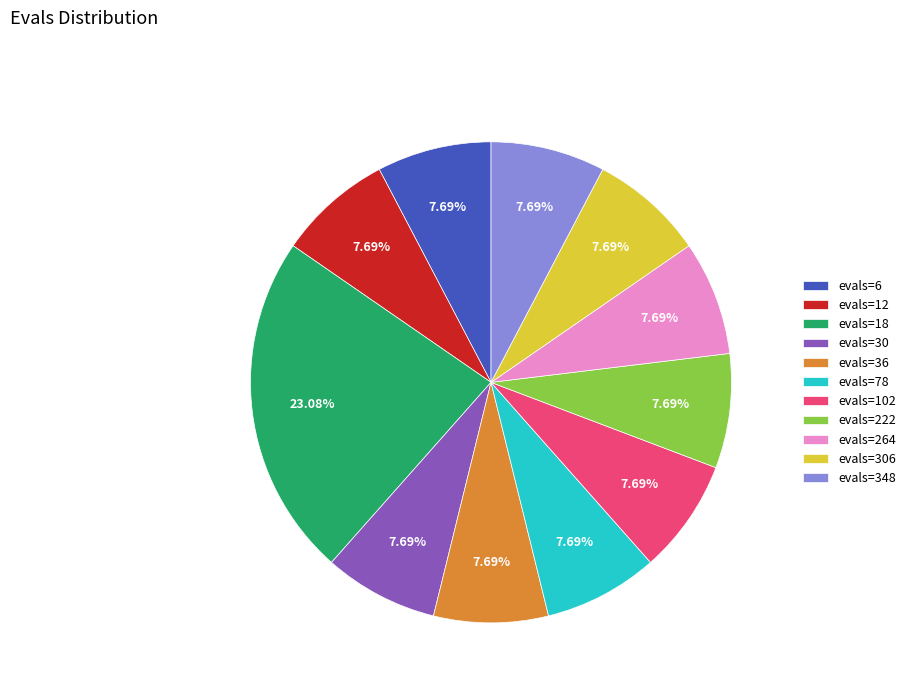

Count the number of slices in the pie.

11